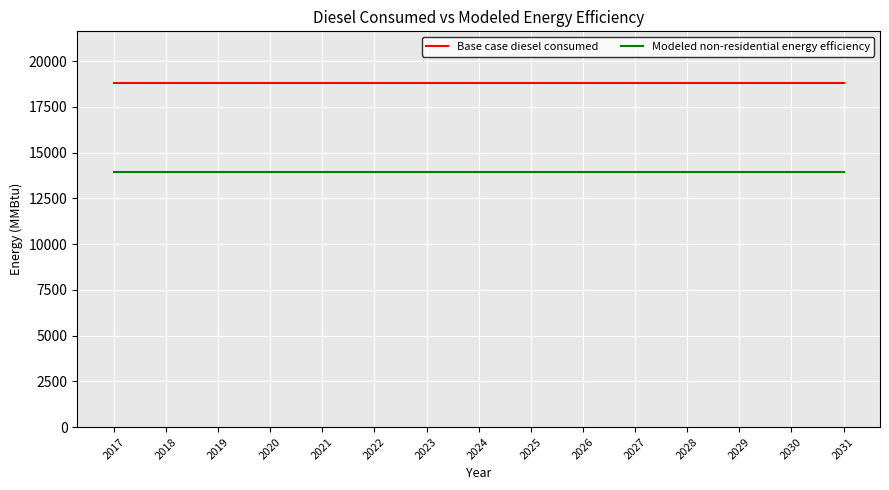

Reading left to right, list all the values displayed in this chart.

Base case diesel consumed: 2017=18802.7	2018=18802.7	2019=18802.7	2020=18802.7	2021=18802.7	2022=18802.7	2023=18802.7	2024=18802.7	2025=18802.7	2026=18802.7	2027=18802.7	2028=18802.7	2029=18802.7	2030=18802.7	2031=18802.7
Modeled non-residential energy efficiency: 2017=13914.0	2018=13914.0	2019=13914.0	2020=13914.0	2021=13914.0	2022=13914.0	2023=13914.0	2024=13914.0	2025=13914.0	2026=13914.0	2027=13914.0	2028=13914.0	2029=13914.0	2030=13914.0	2031=13914.0